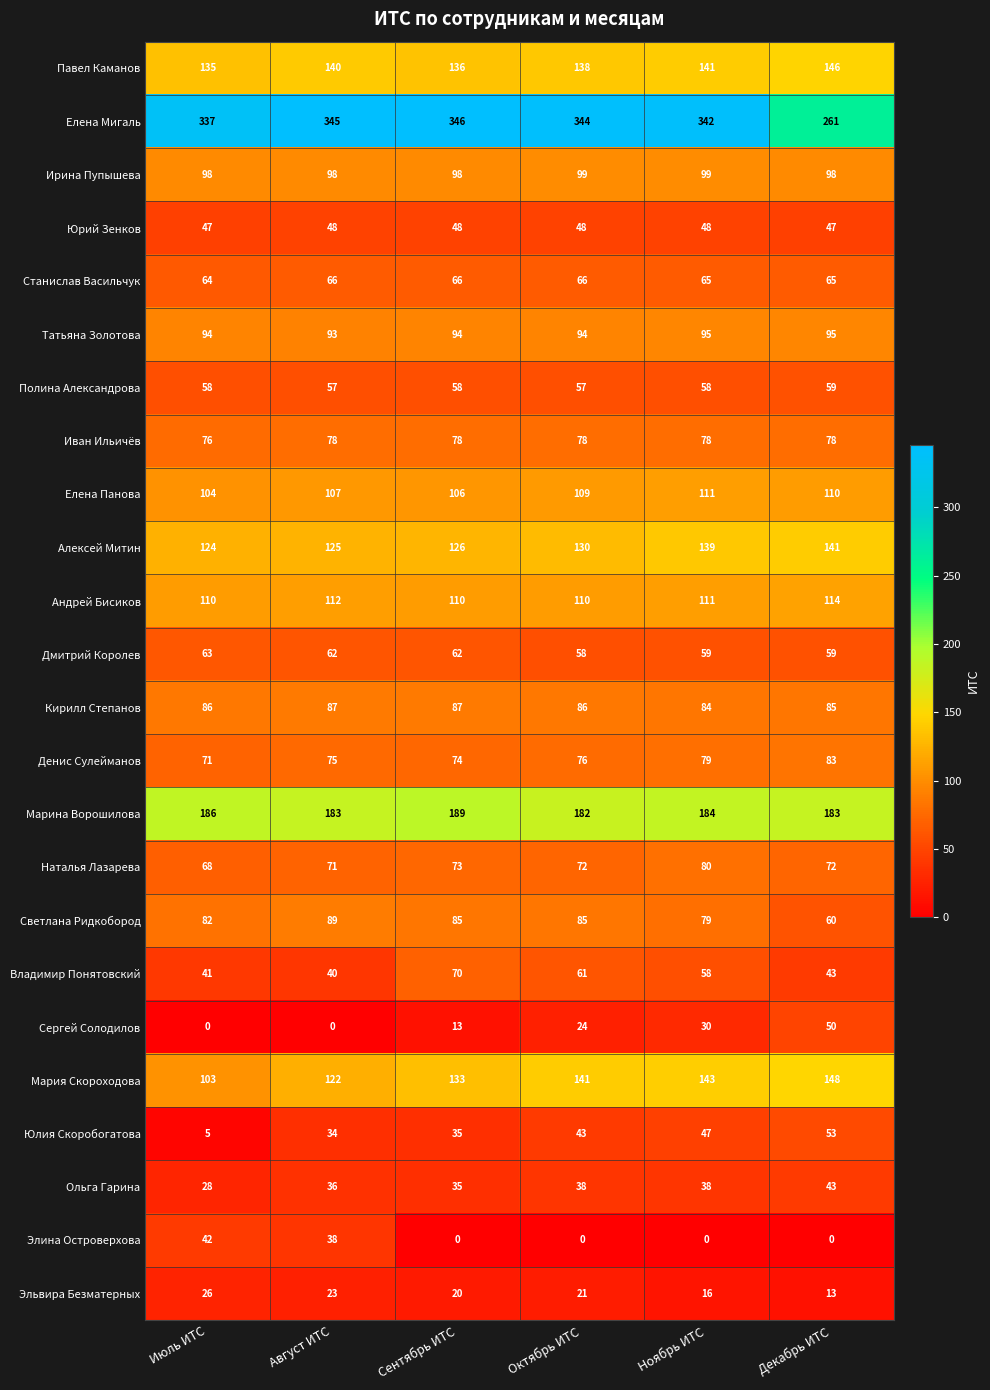

At which category is the sum across all series the highest?

Ноябрь ИТС